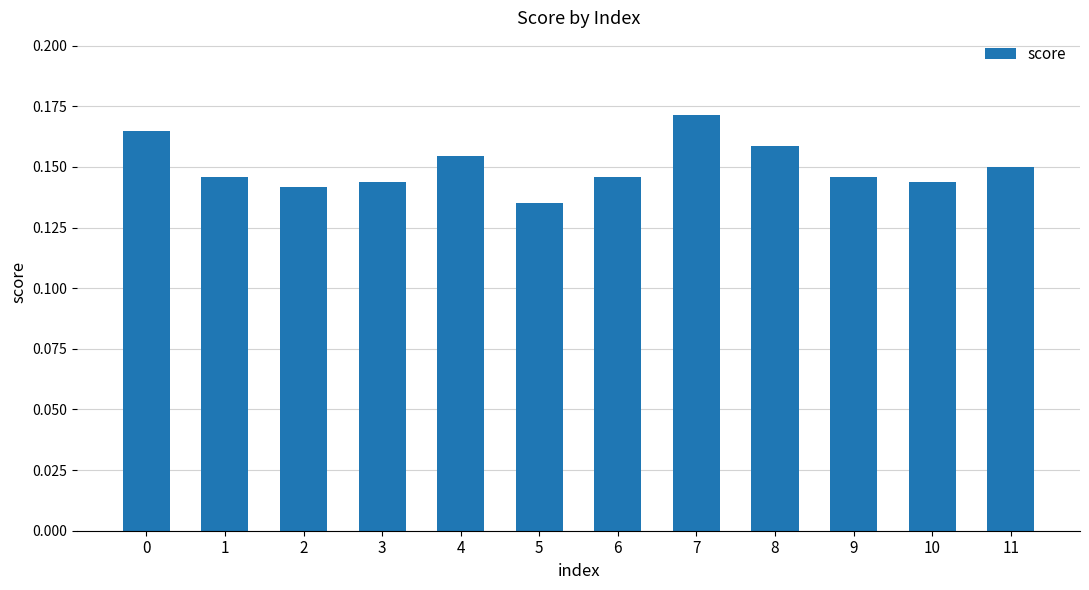

The value at 7 is 0.1. True or false?

False